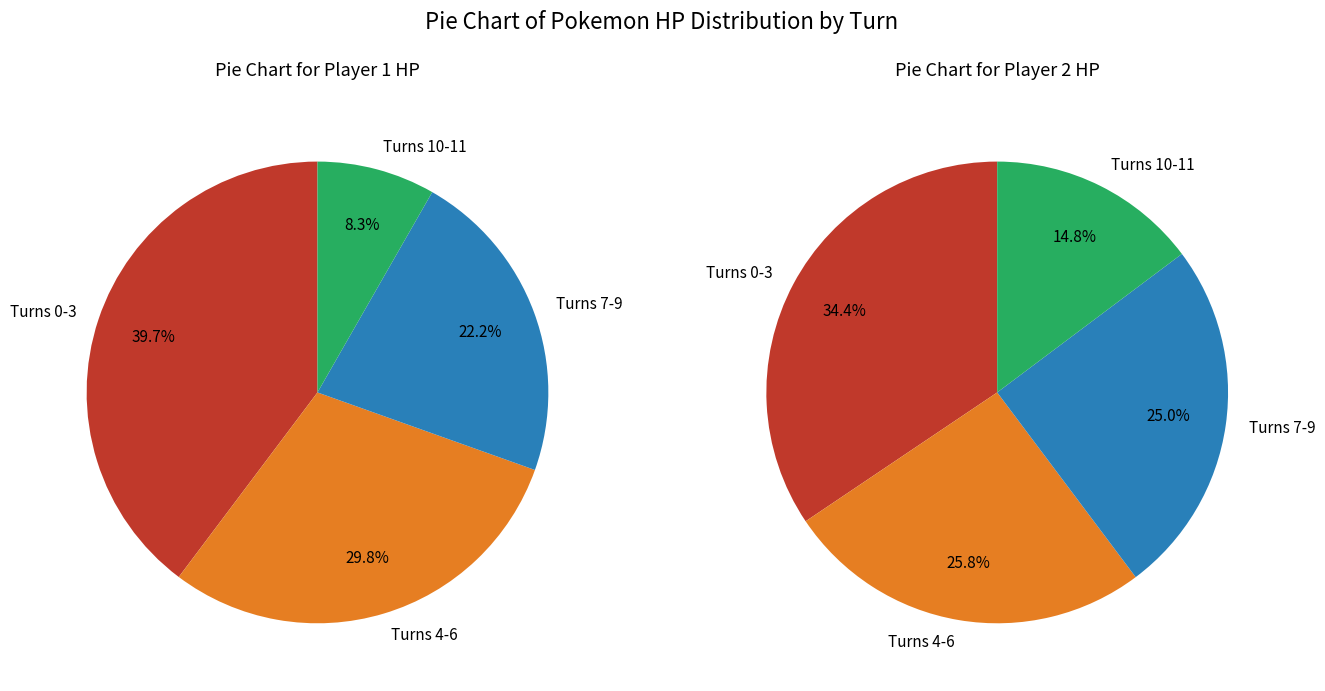

Is it true that 11 is 8% of the pie?

True